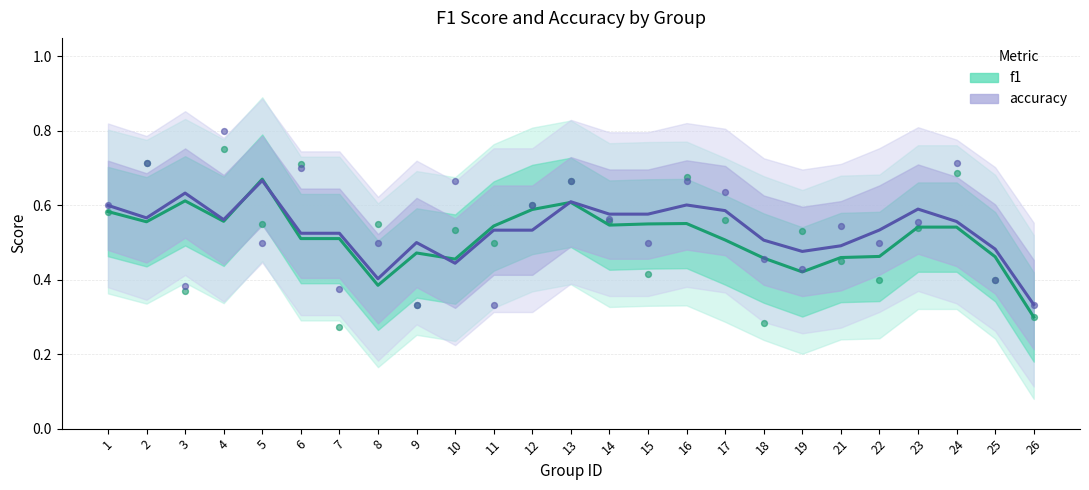

Which series has the largest total across all categories?

accuracy